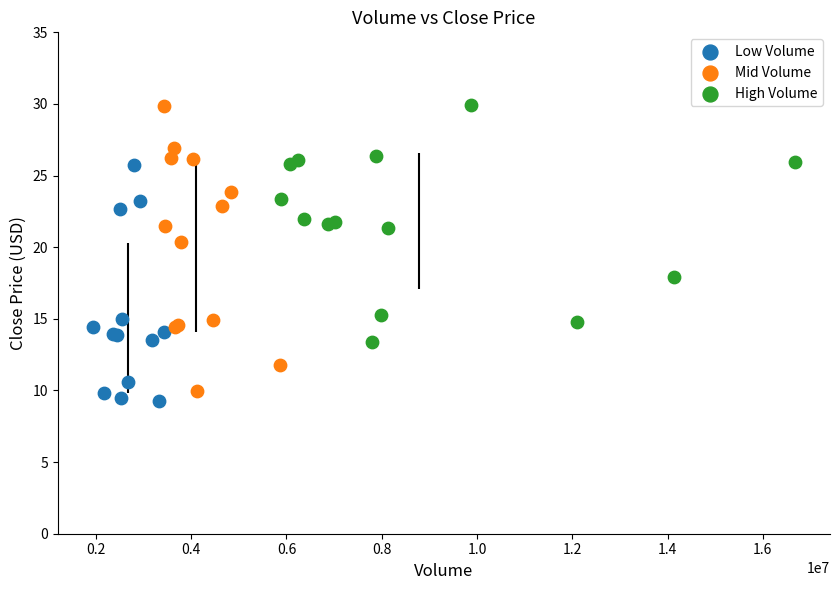

Which series has the largest Y range (max minus min)?

Mid Volume